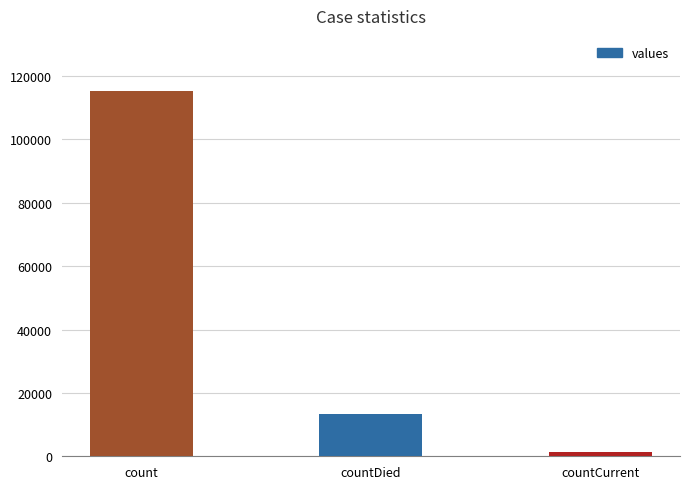

List the labels in order of value, largest first.

count, countDied, countCurrent